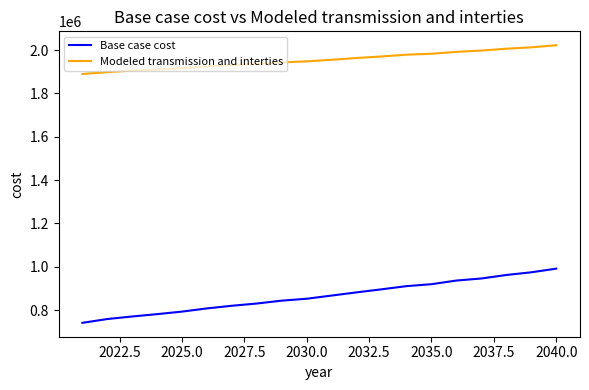

How many categories are shown in the chart?

20